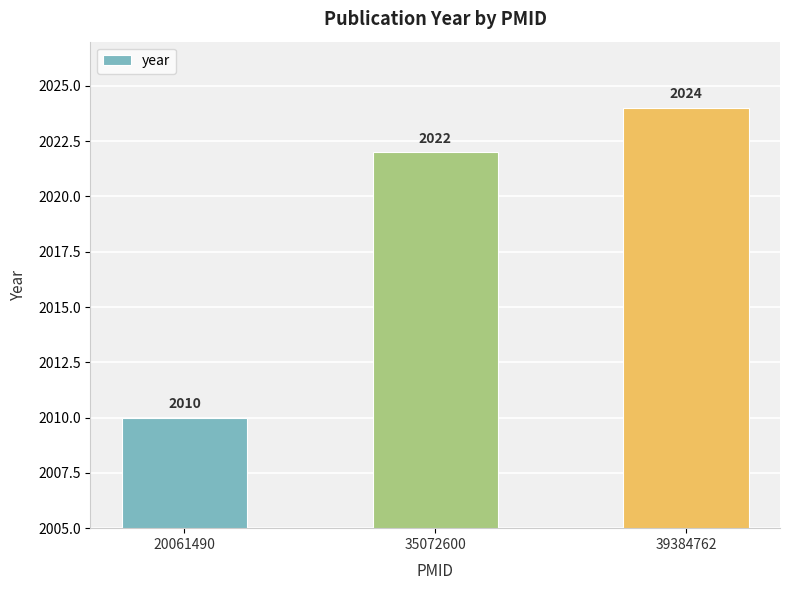

At which category does the chart reach its peak across all series?

39384762